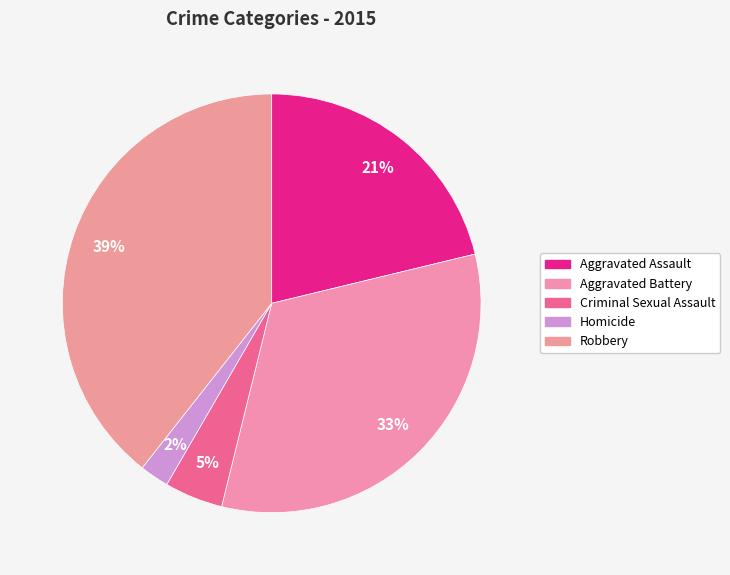

What percentage is NOT represented by Homicide?

97.7%